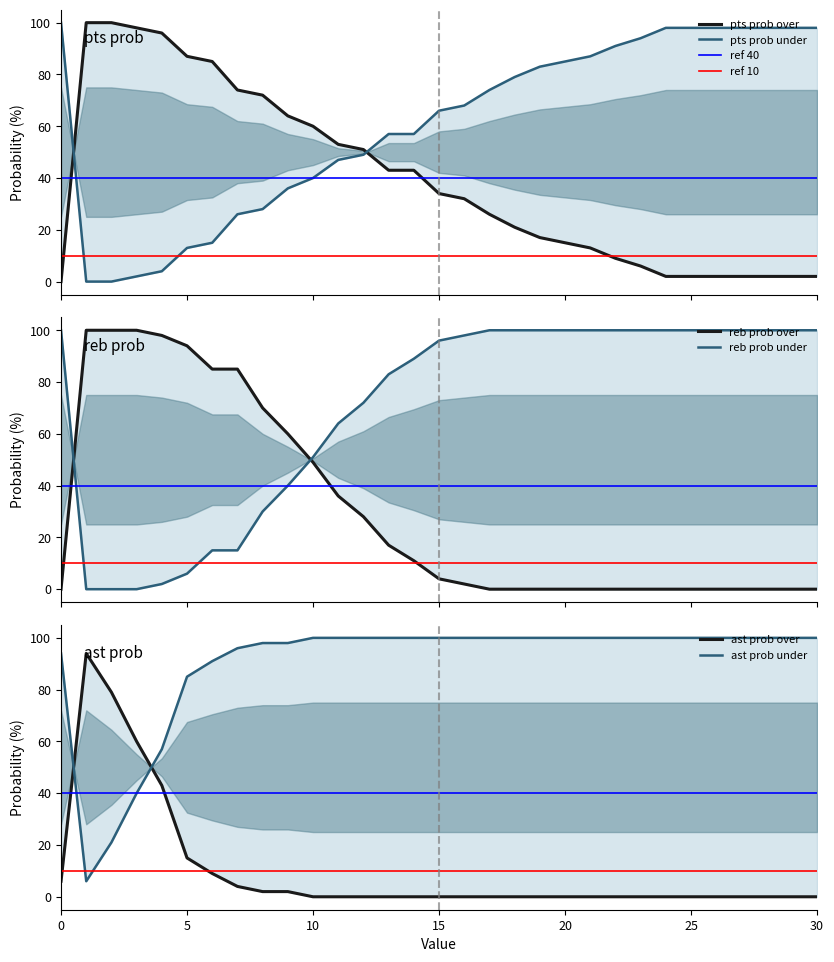

The pts prob over series shows 40 at 1. True or false?

False